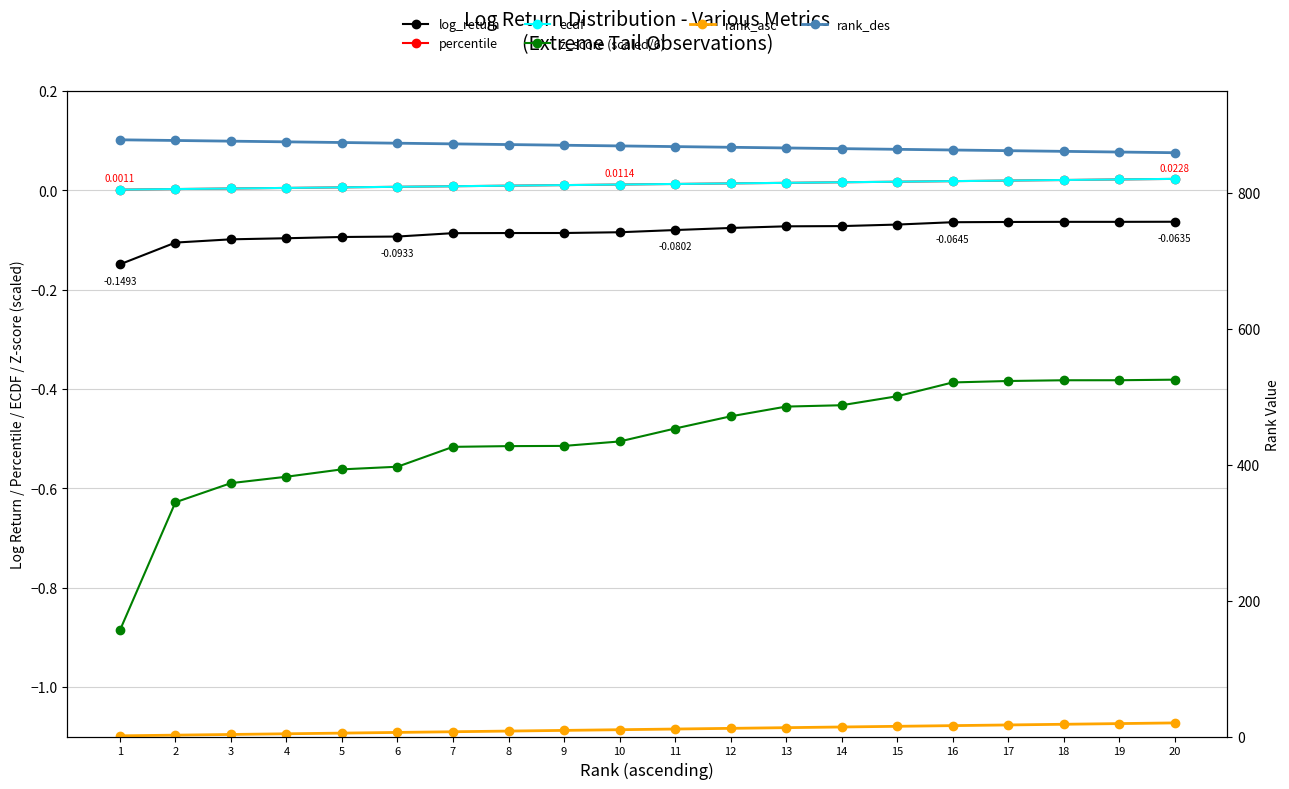

True or false: ecdf has more than 0 points higher than both neighbors.

False